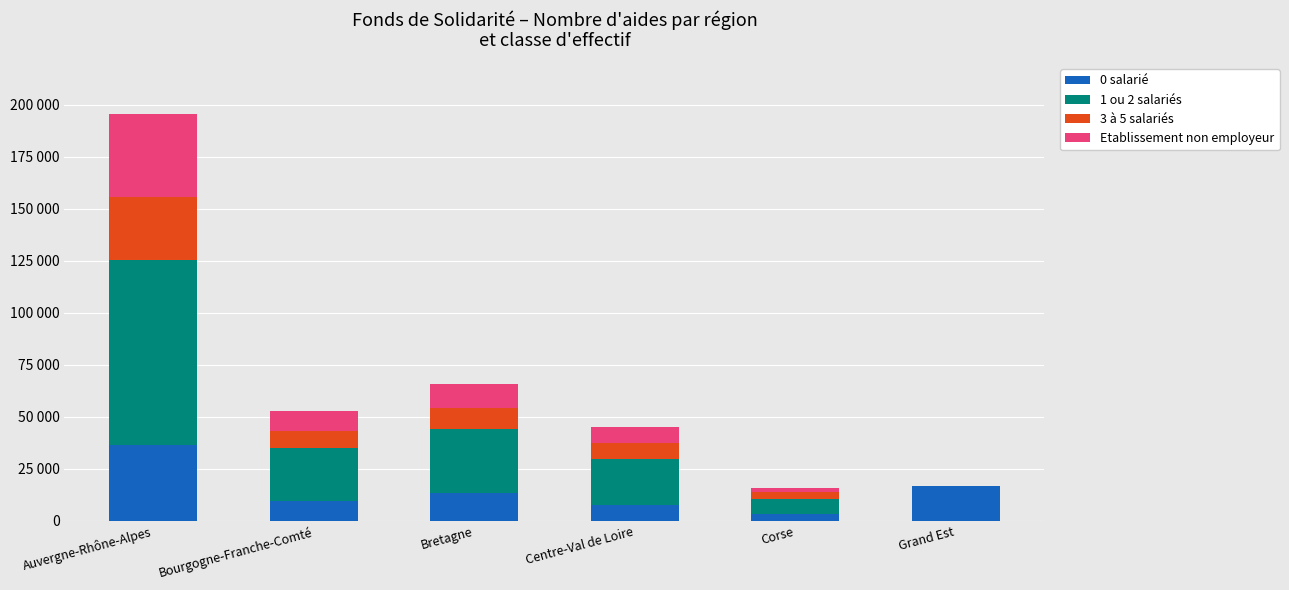

At how many categories does at least one series exceed 17489?

4